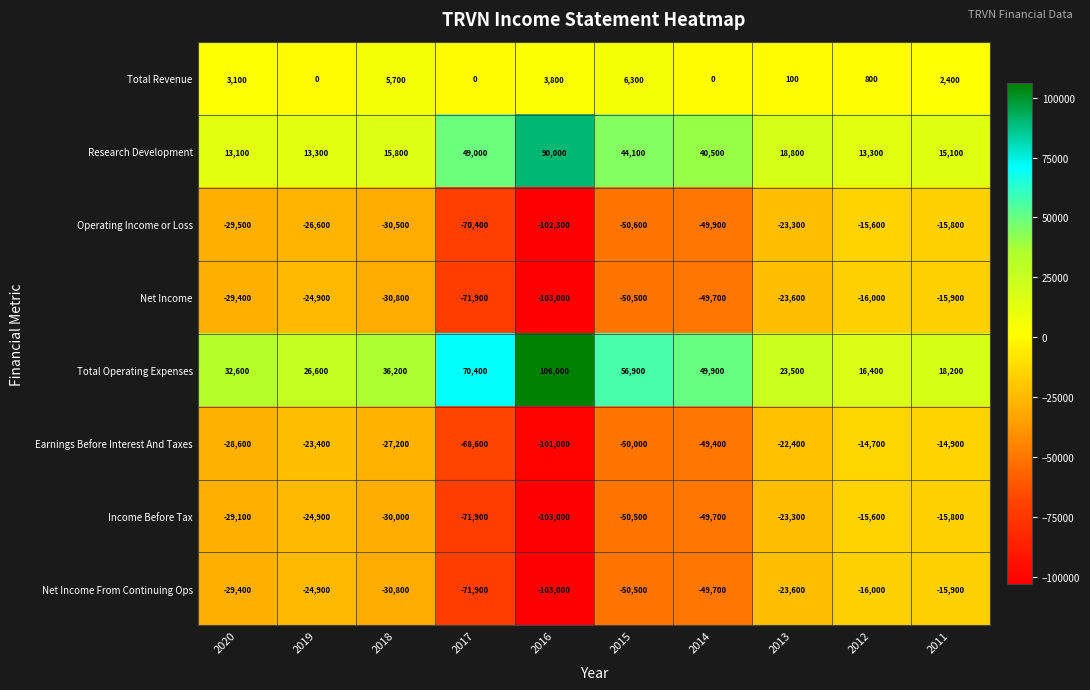

Which series has the largest total across all categories?

Total Operating Expenses